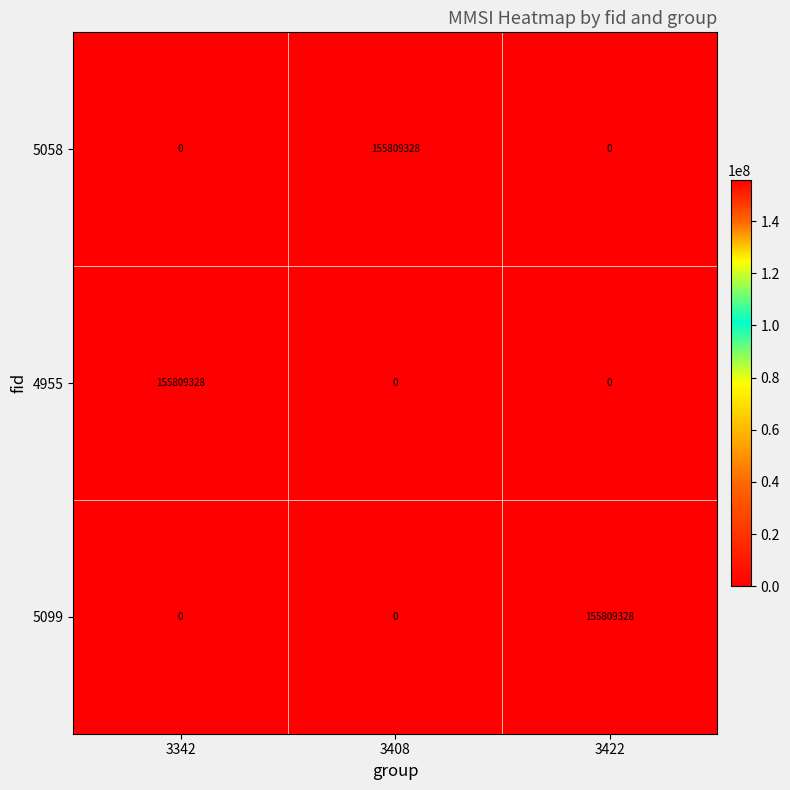

What is the sum of the 5099 values at 3342 and 3422?

155809328